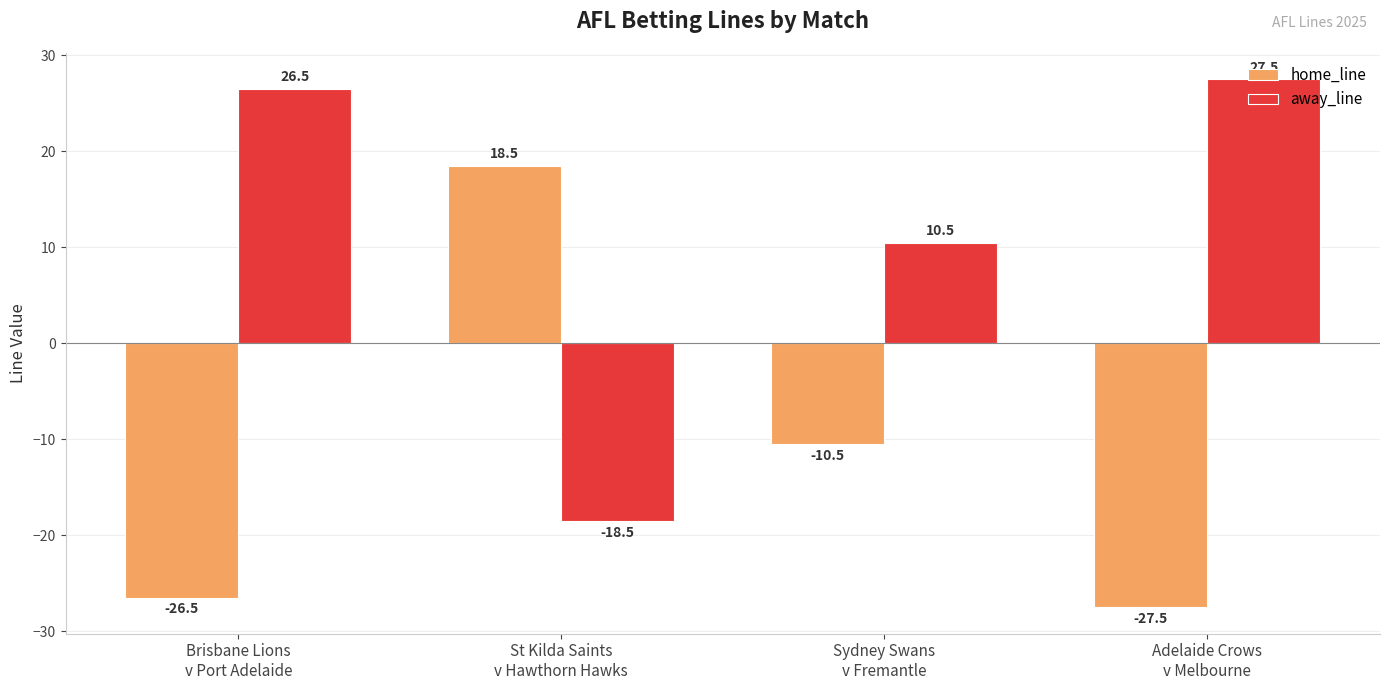

Reading left to right, transcribe all the data shown in this chart.

home_line: Brisbane Lions
v Port Adelaide=-26.5	St Kilda Saints
v Hawthorn Hawks=18.5	Sydney Swans
v Fremantle=-10.5	Adelaide Crows
v Melbourne=-27.5
away_line: Brisbane Lions
v Port Adelaide=26.5	St Kilda Saints
v Hawthorn Hawks=-18.5	Sydney Swans
v Fremantle=10.5	Adelaide Crows
v Melbourne=27.5